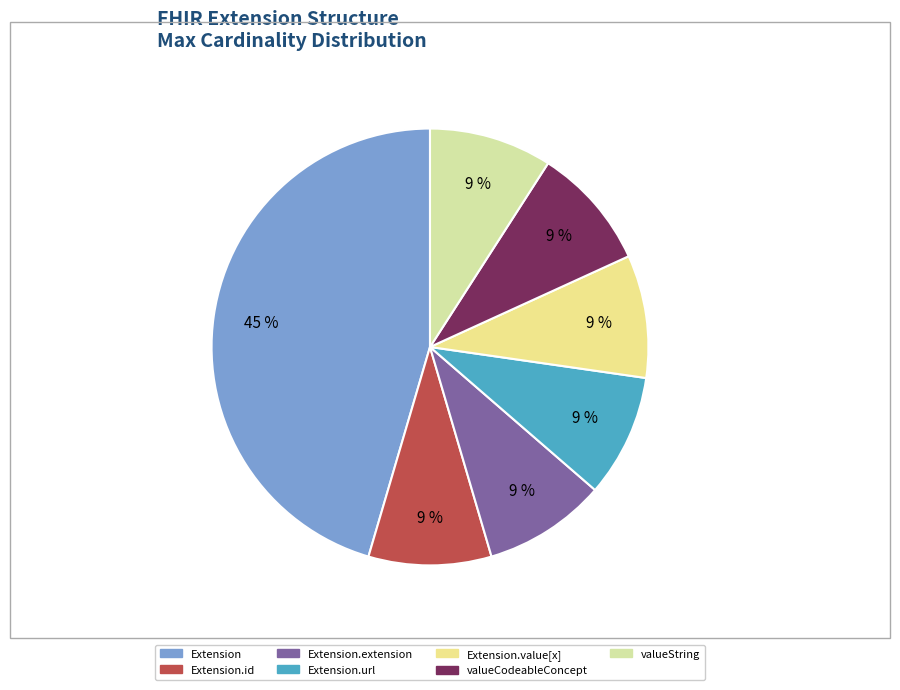

To the nearest percent, what is the difference between the largest and smallest slice percentages?

36%